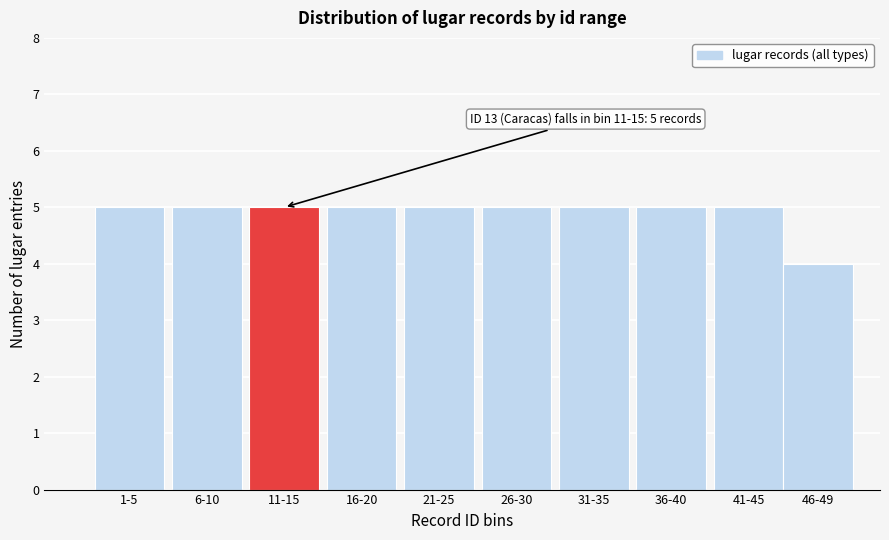

Reading right to left, list all the values displayed in this chart.

46-49=4	41-45=5	36-40=5	31-35=5	26-30=5	21-25=5	16-20=5	11-15=5	6-10=5	1-5=5